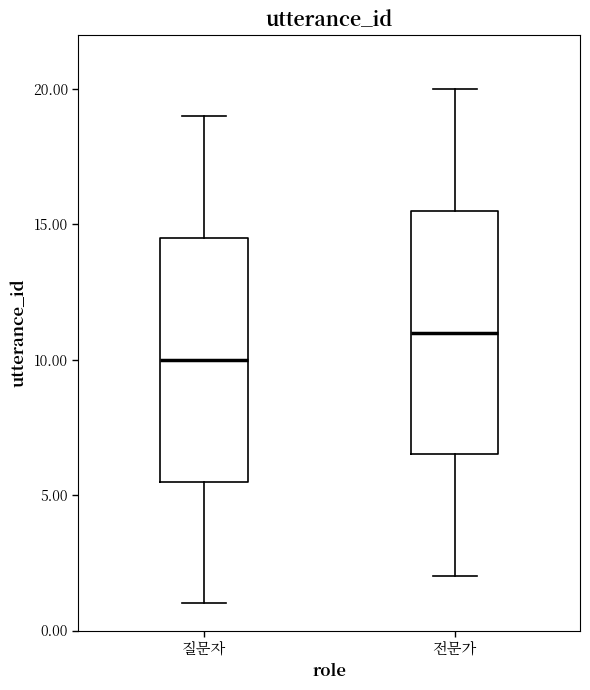

Which box has the highest median line?

전문가